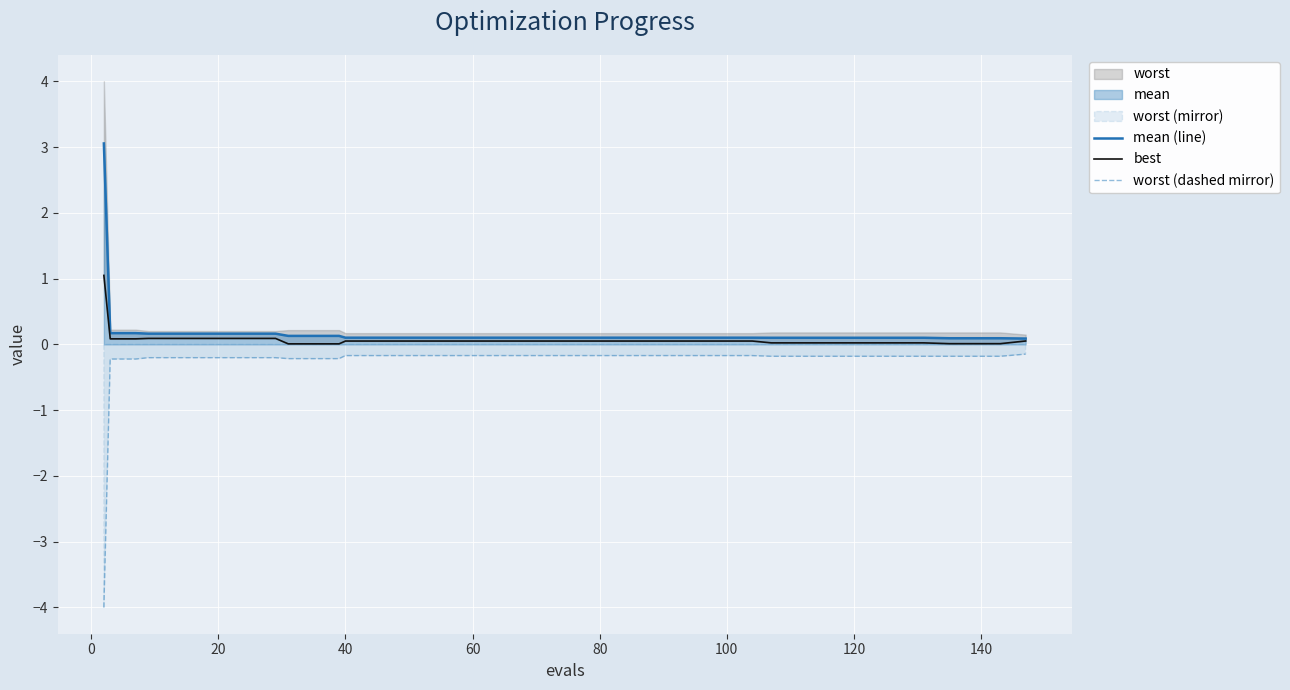

What is the sum of all mean (line) values?

7.6